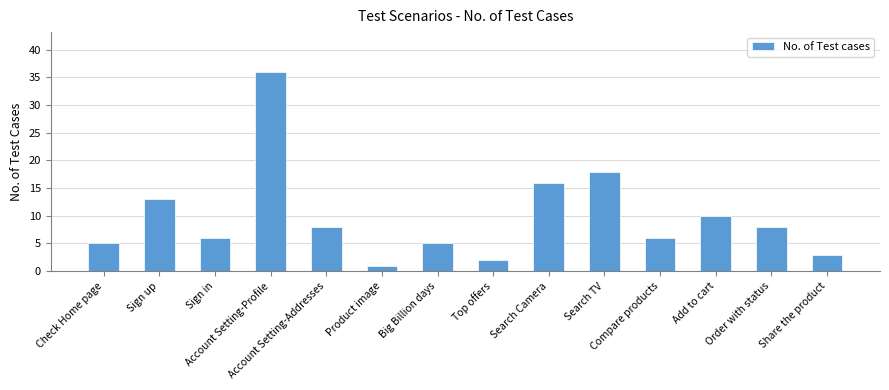

What is the value of the 7th bar from the left?

5